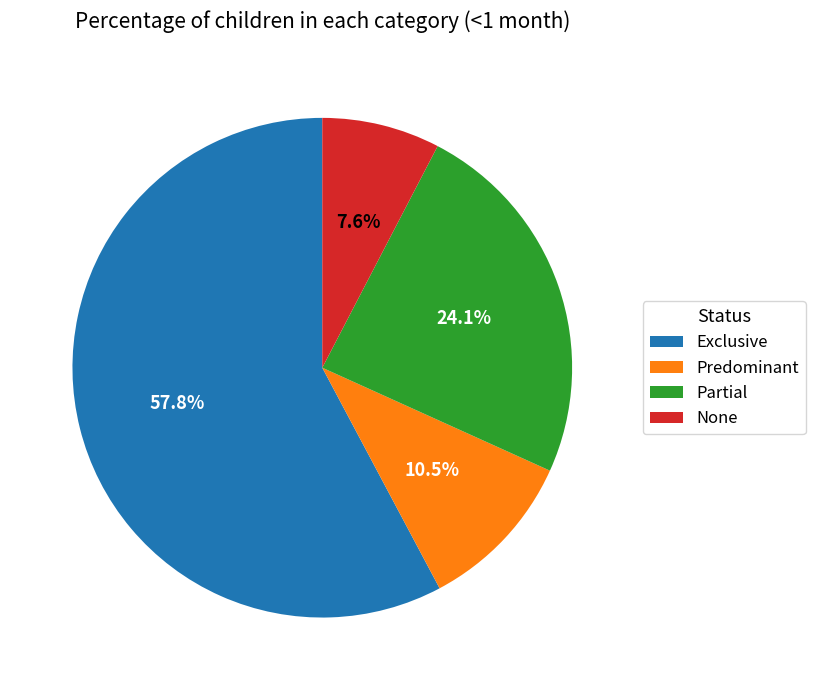

Which has a higher value, Exclusive or None?

Exclusive